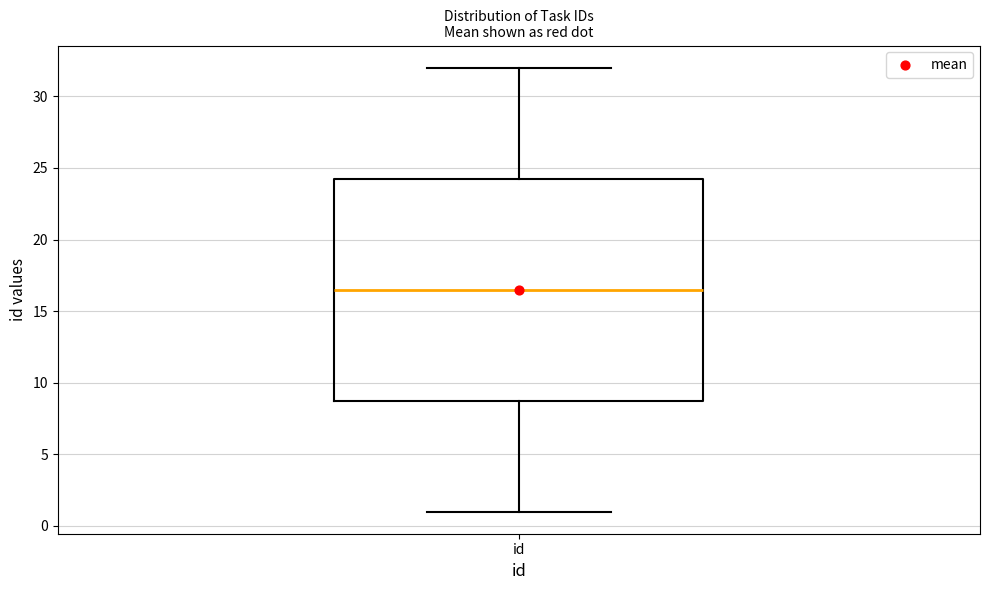

Where does the upper whisker of the box for id end on the y-axis? The values are not printed on the chart, so give them approximately, as read against the axis.

32.0